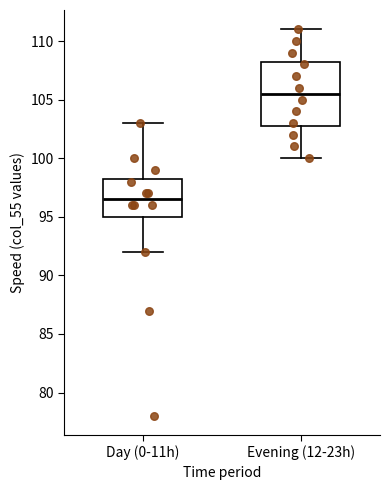

Which box has the highest median line?

Evening (12-23h)